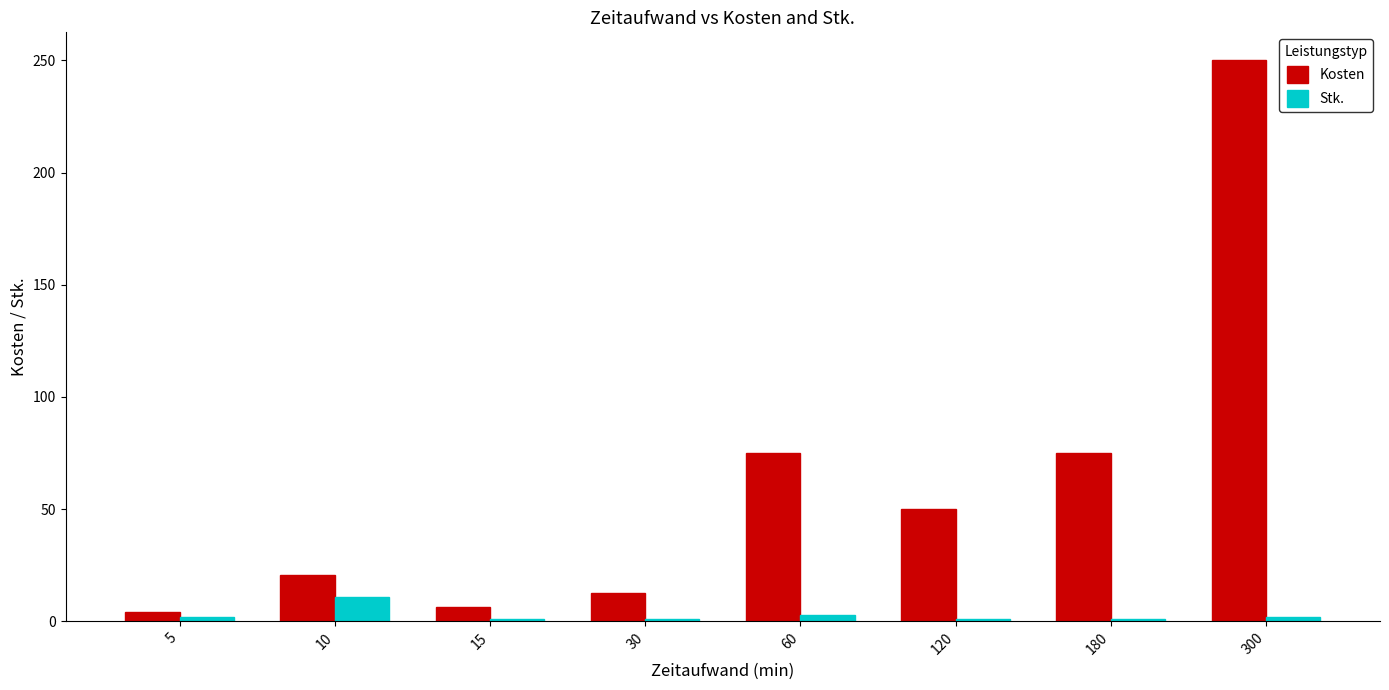

What is the value of the Stk. bar at the 4th from the left?

1.0